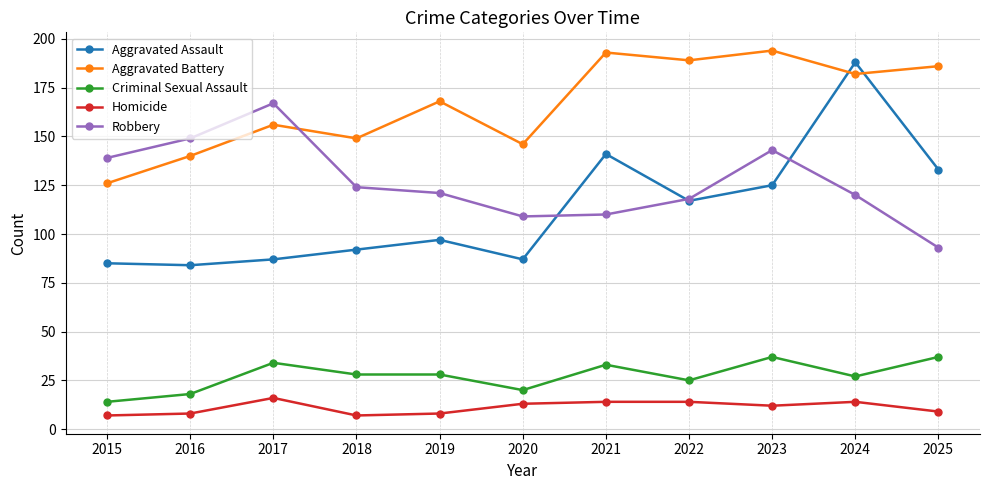

What is the greatest value displayed?

194